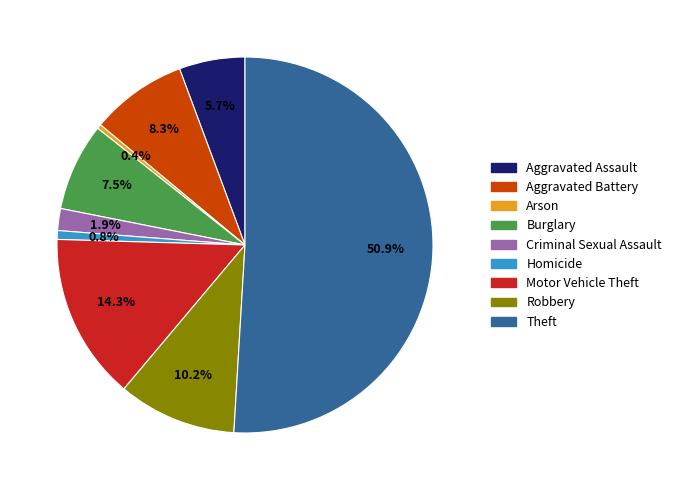

Does Motor Vehicle Theft represent more than half of the total?

No